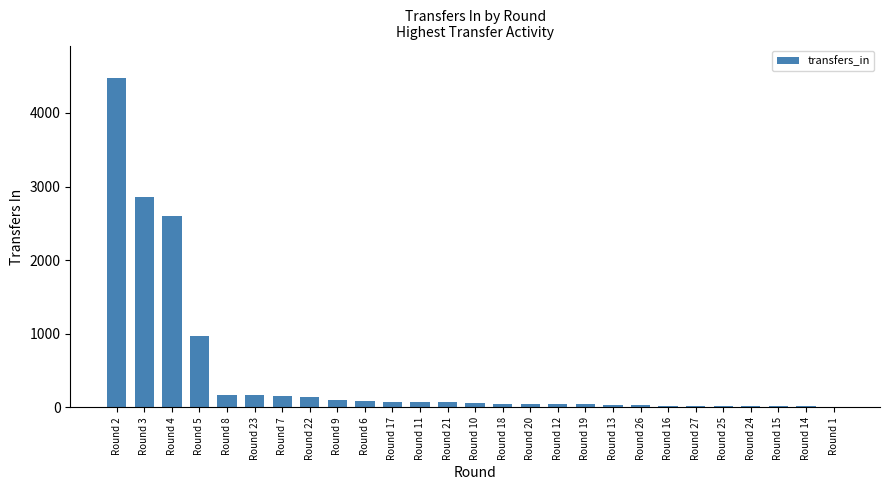

True or false: the data shows 150 at Round 7.

True